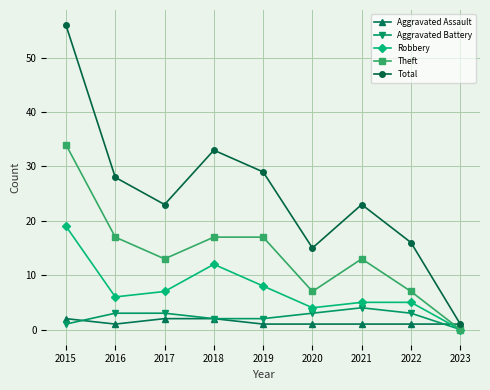

What is the sum of all Aggravated Battery values?

21